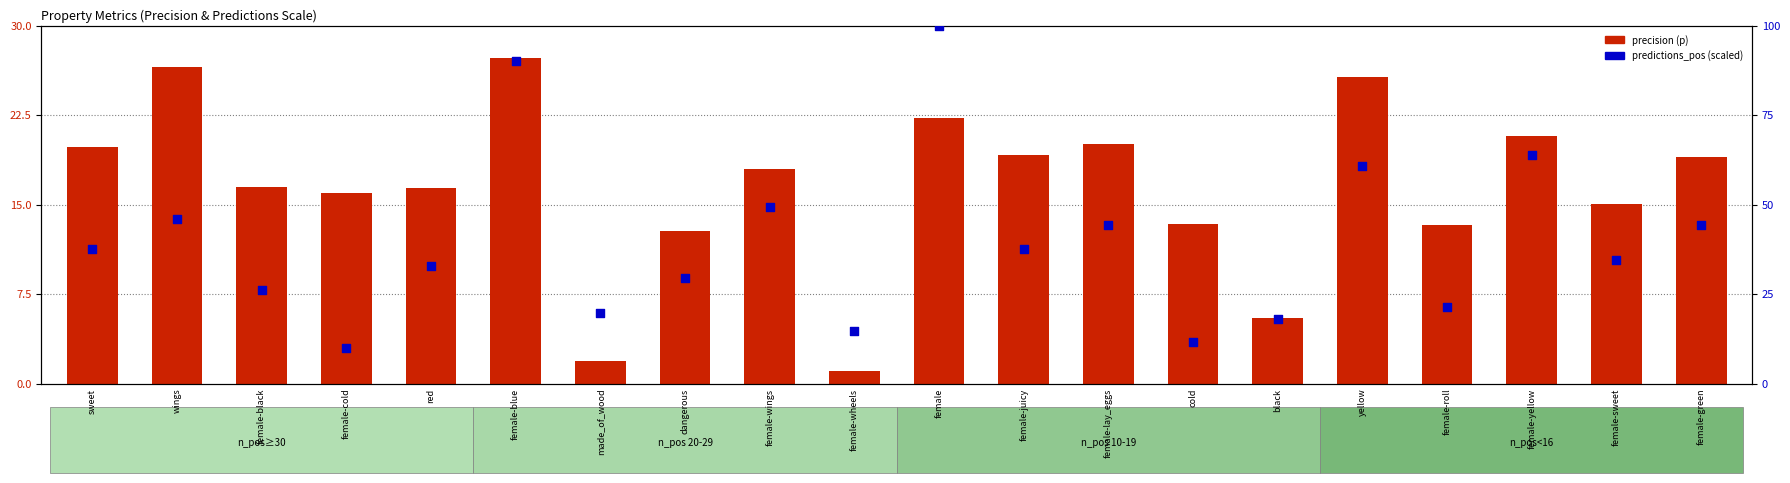

Which series has the widest spread of Y values?

predictions_pos (scaled)